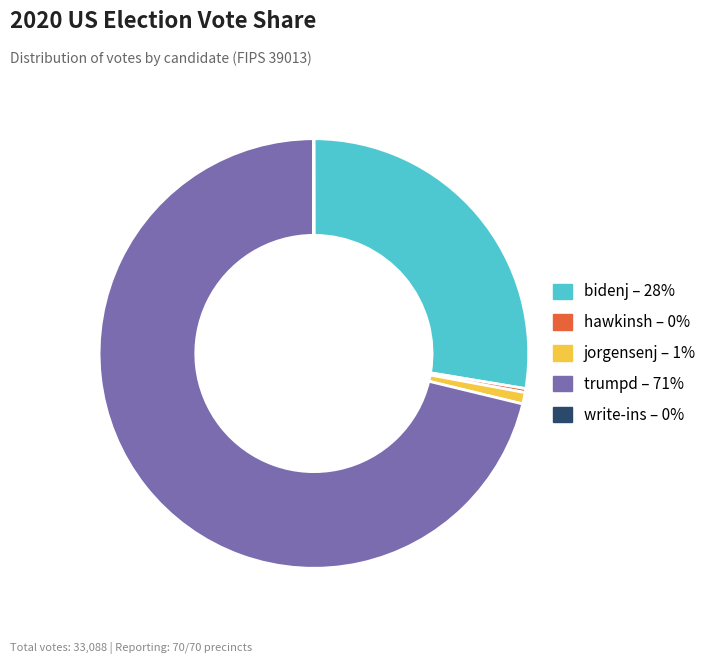

Between hawkinsh and jorgensenj, which is larger?

jorgensenj